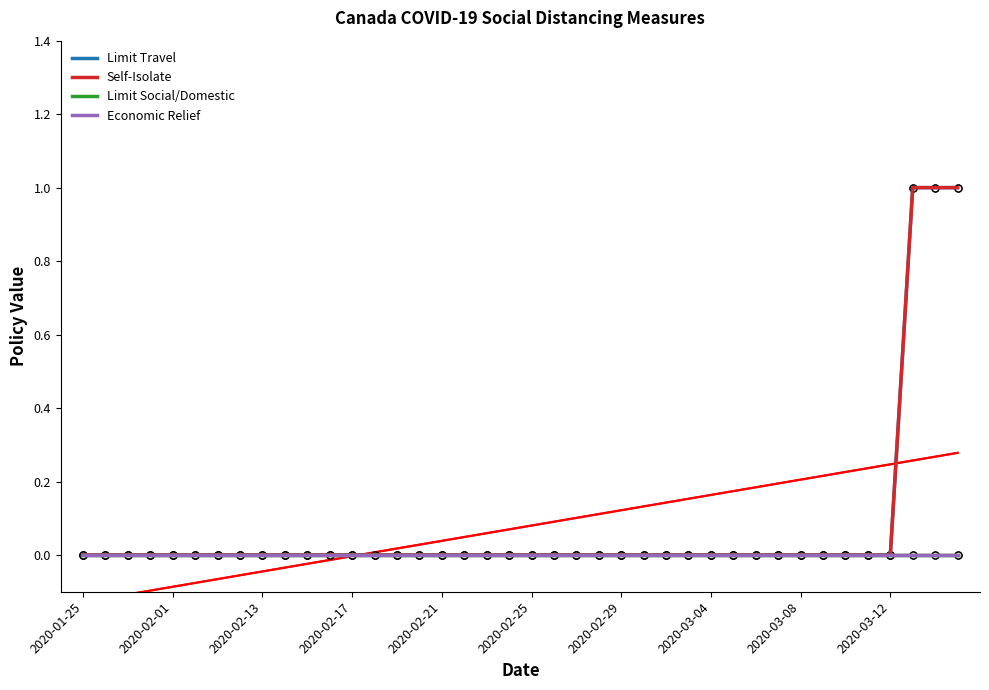

Which series has the largest total across all categories?

Limit Travel